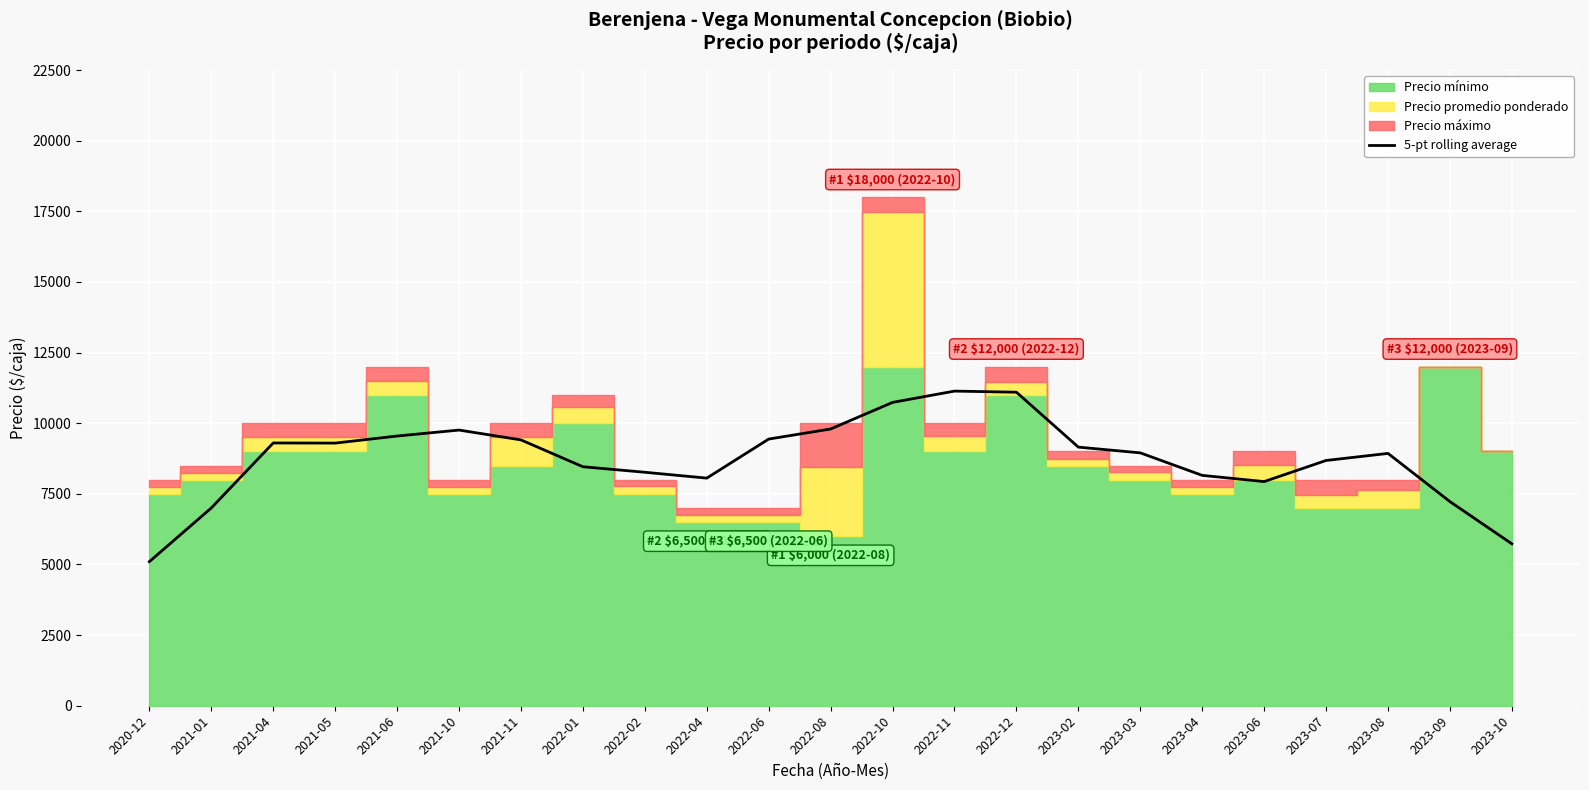

What is the ratio of the value at 2023-03 to the value at 2022-08?

0.9